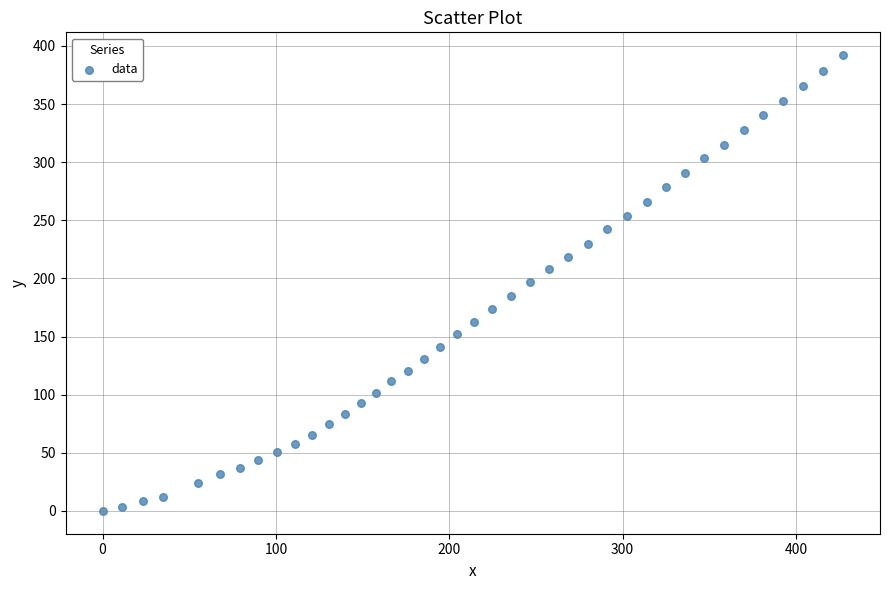

What is the range of Y values (max minus min)?

392.1